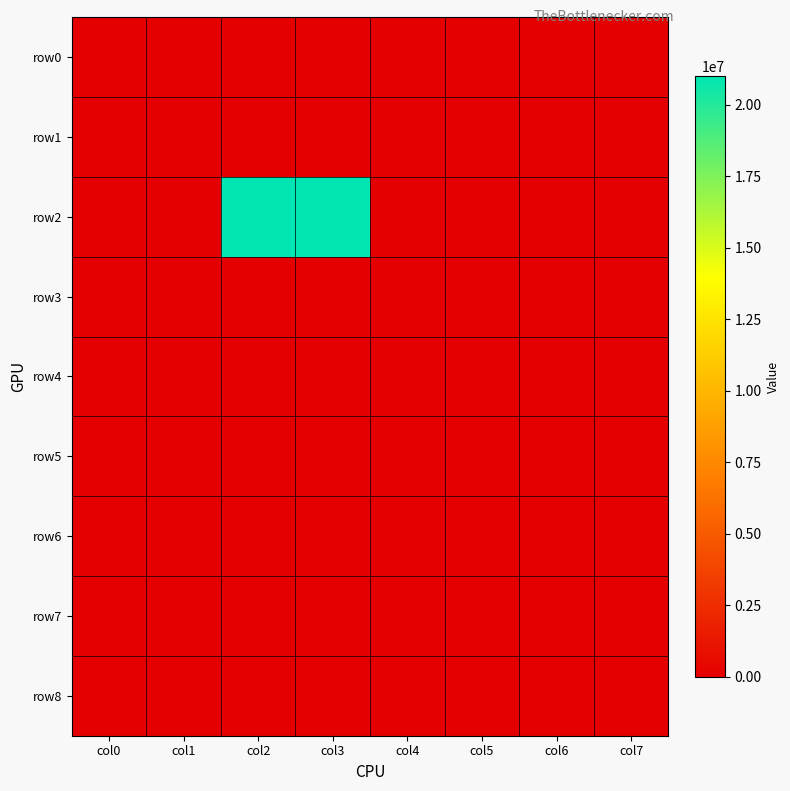

Reading right to left, extract all data points from this chart.

row0: col7=0	col6=0	col5=0	col4=0	col3=0	col2=0	col1=0	col0=0
row1: col7=0	col6=0	col5=0	col4=0	col3=0	col2=0	col1=0	col0=0
row2: col7=0	col6=0	col5=0	col4=0	col3=21000000	col2=21000000	col1=0	col0=0
row3: col7=0	col6=0	col5=0	col4=0	col3=0	col2=0	col1=0	col0=0
row4: col7=0	col6=0	col5=0	col4=0	col3=0	col2=0	col1=0	col0=0
row5: col7=0	col6=0	col5=0	col4=0	col3=0	col2=0	col1=0	col0=0
row6: col7=0	col6=0	col5=0	col4=0	col3=0	col2=0	col1=0	col0=0
row7: col7=0	col6=0	col5=0	col4=0	col3=0	col2=0	col1=0	col0=0
row8: col7=0	col6=0	col5=0	col4=0	col3=0	col2=0	col1=0	col0=0